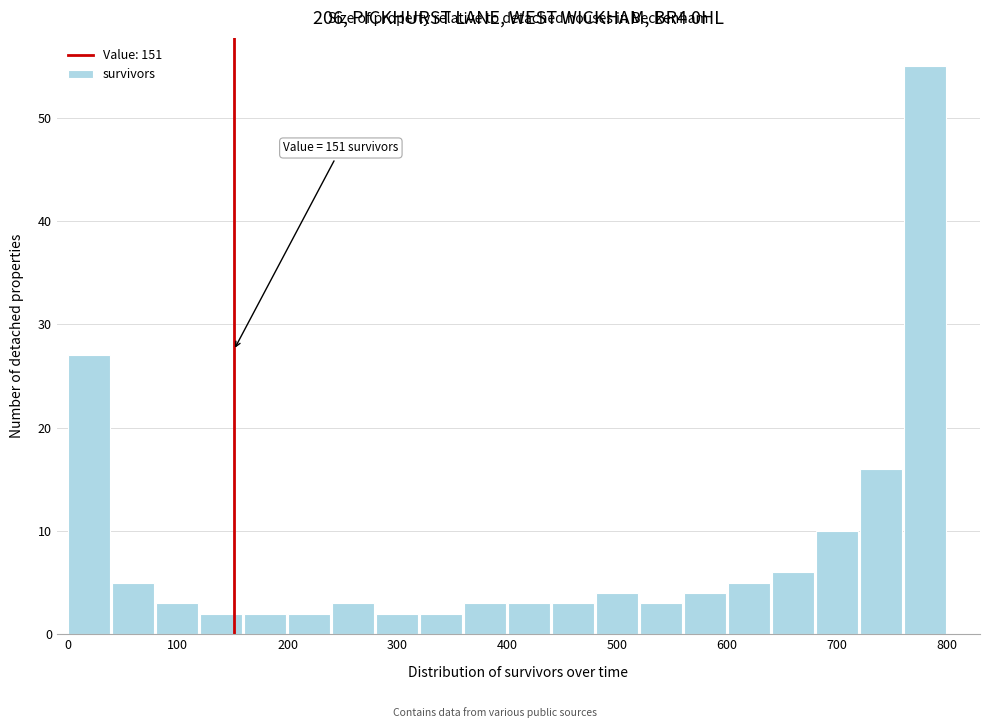

Over which range of the x-axis is the bar tallest?

760 to 800